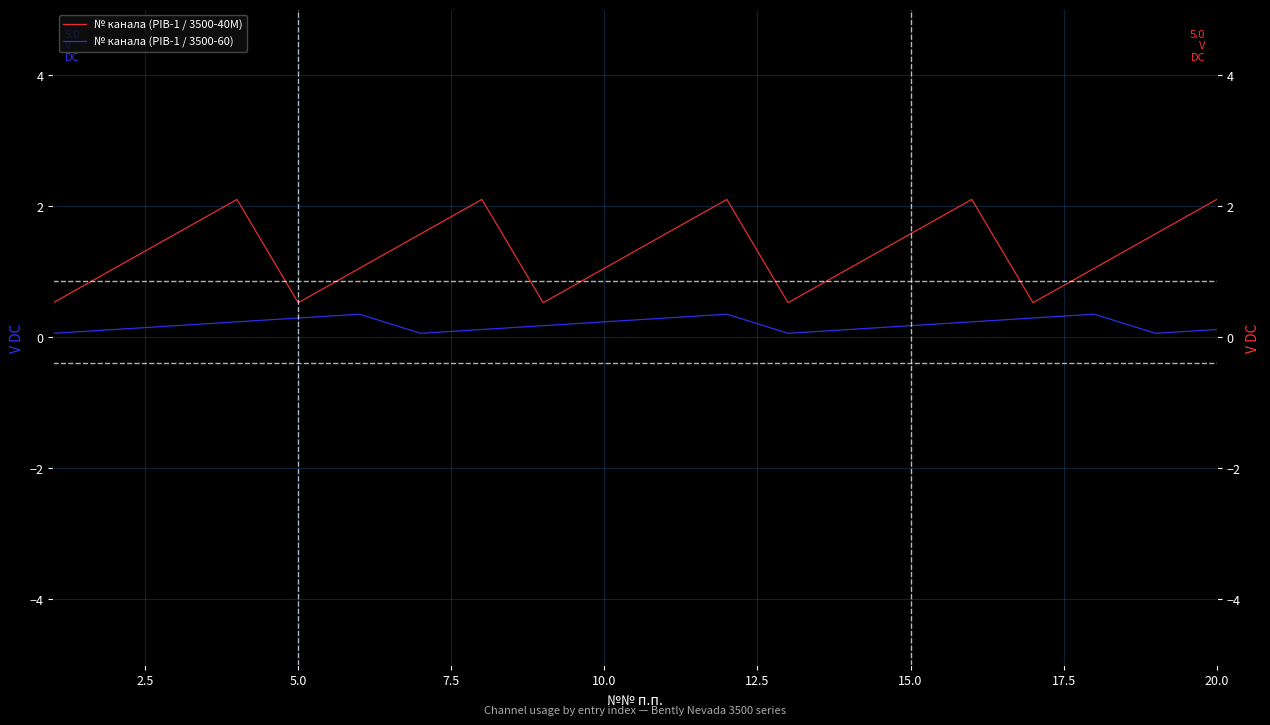

Rank the series by their maximum value, from lowest to highest.

№ канала (PIB-1 / 3500-60), № канала (PIB-1 / 3500-40M)